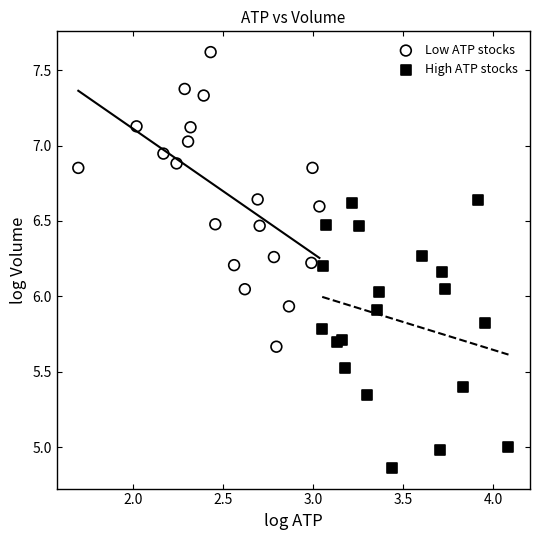

Which series has the largest Y range (max minus min)?

Low ATP stocks